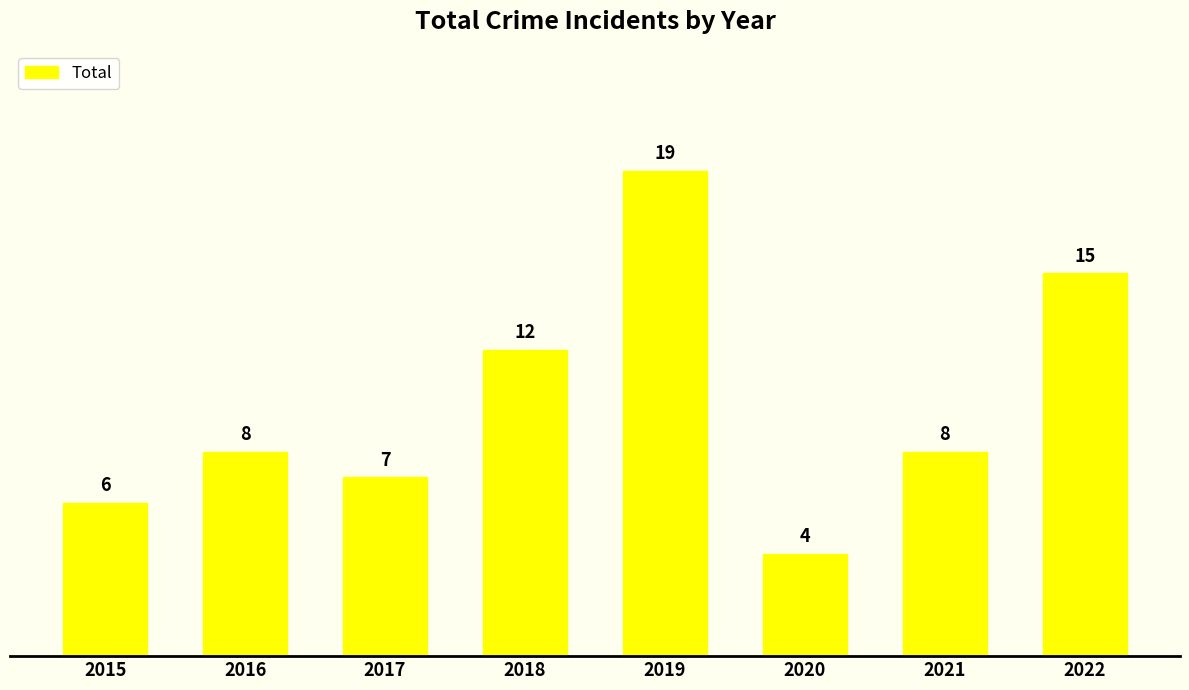

What is the difference between the second highest and second lowest values?

9